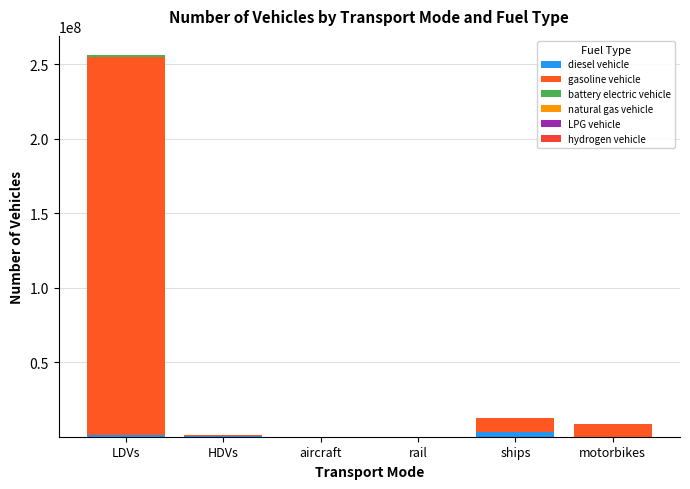

Count the number of categories in the chart.

6